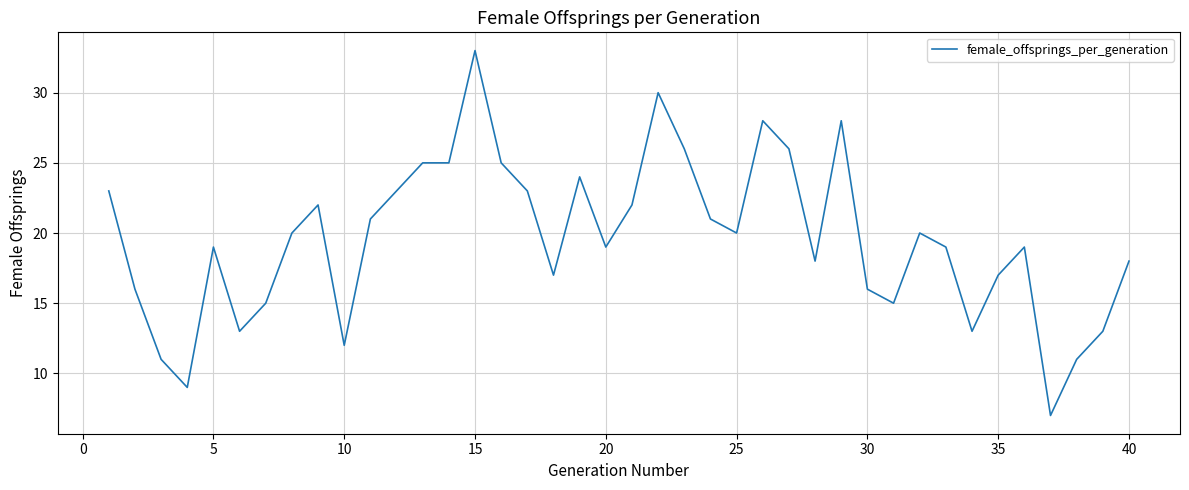

What is the greatest value displayed?

33